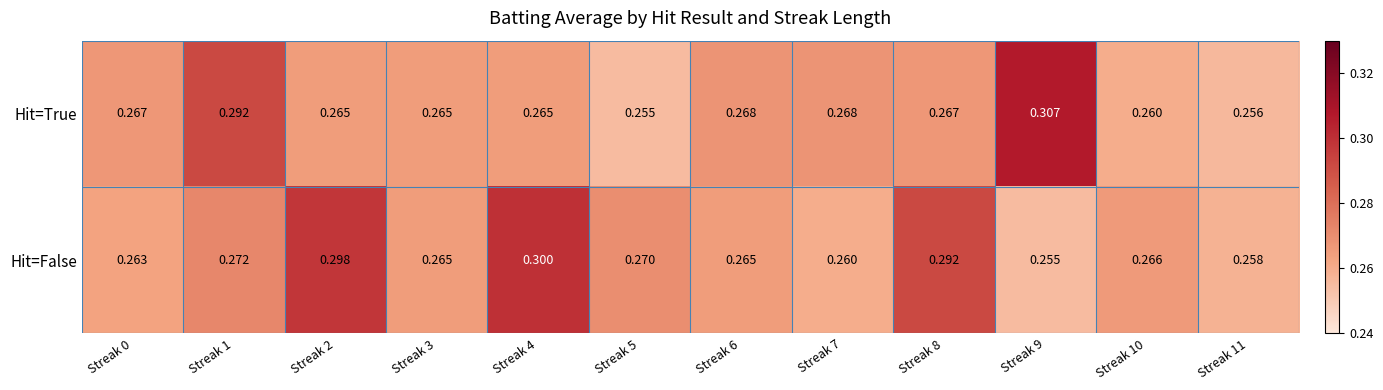

Which series has the largest total across all categories?

Hit=False